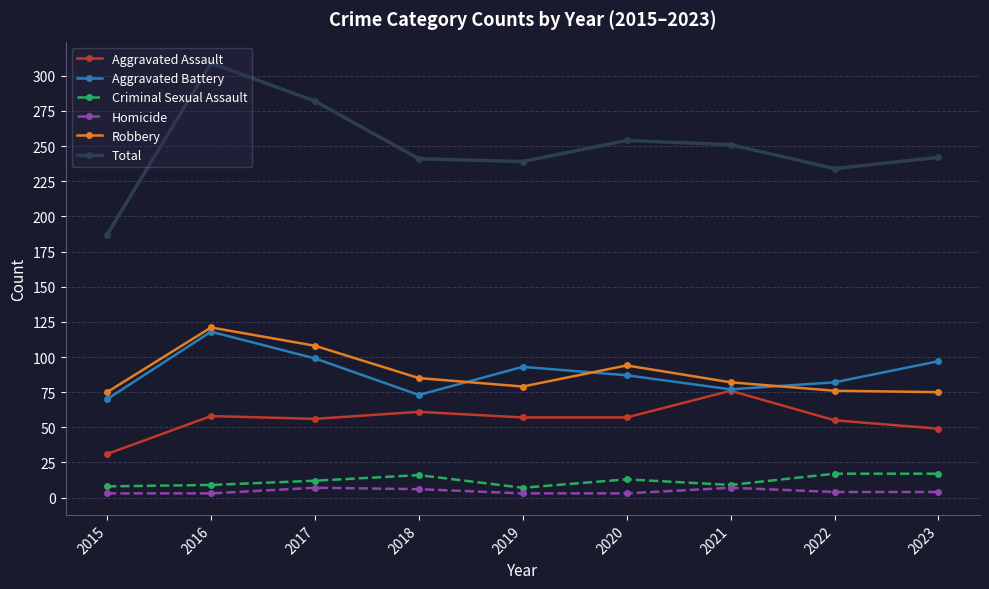

Which series has the largest range (max minus min)?

Total